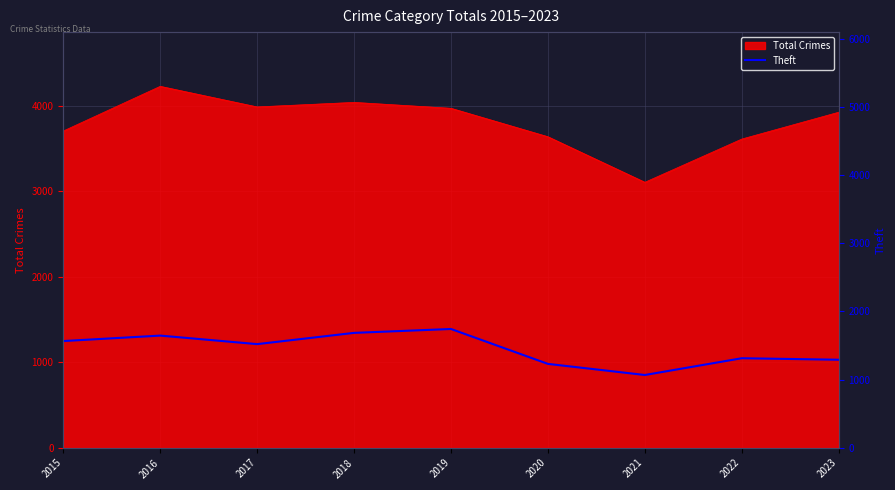

How many lines are shown in the chart?

1